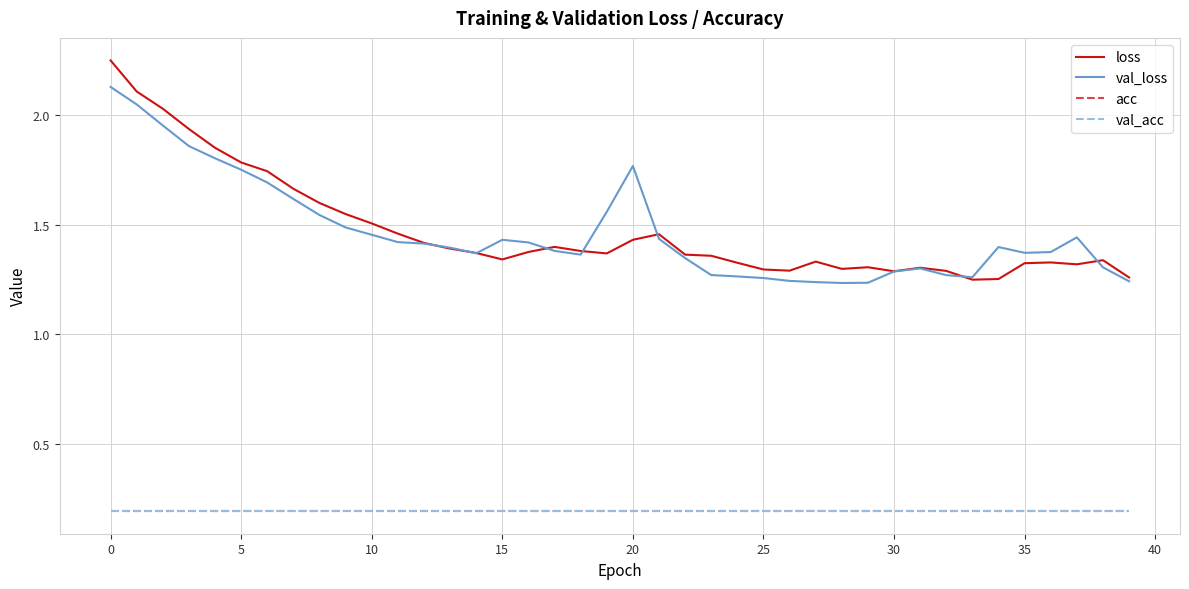

True or false: val_acc and loss intersect in this chart.

False